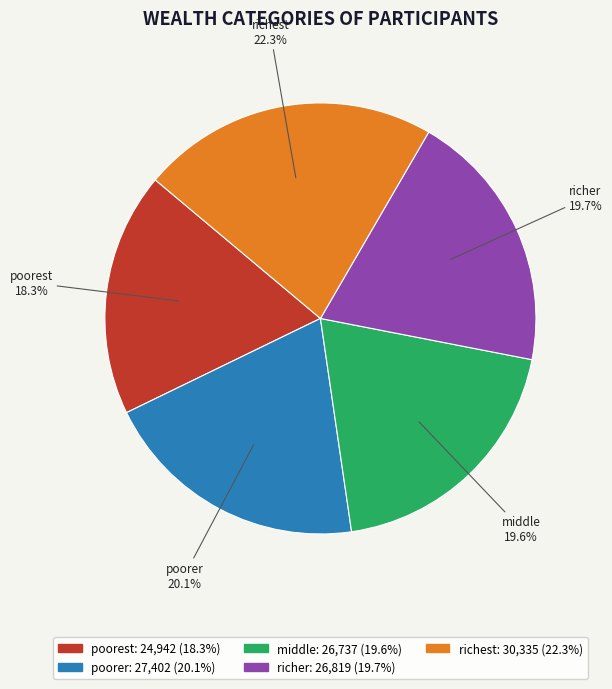

To the nearest percent, what percentage of the pie is middle?

20%